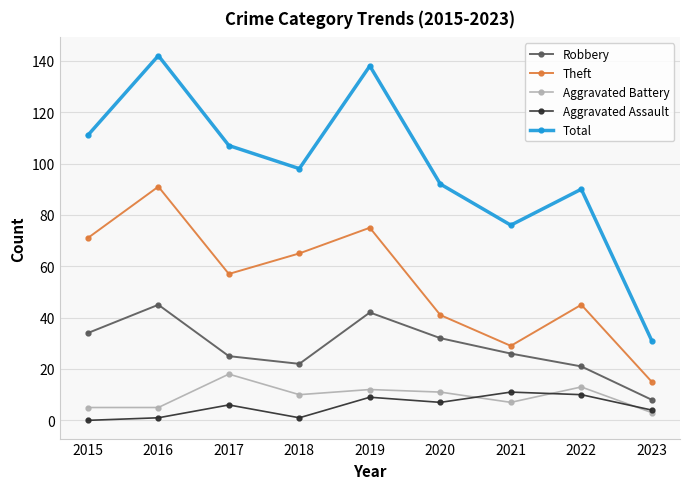

What is the total value across all series at 2018?

196